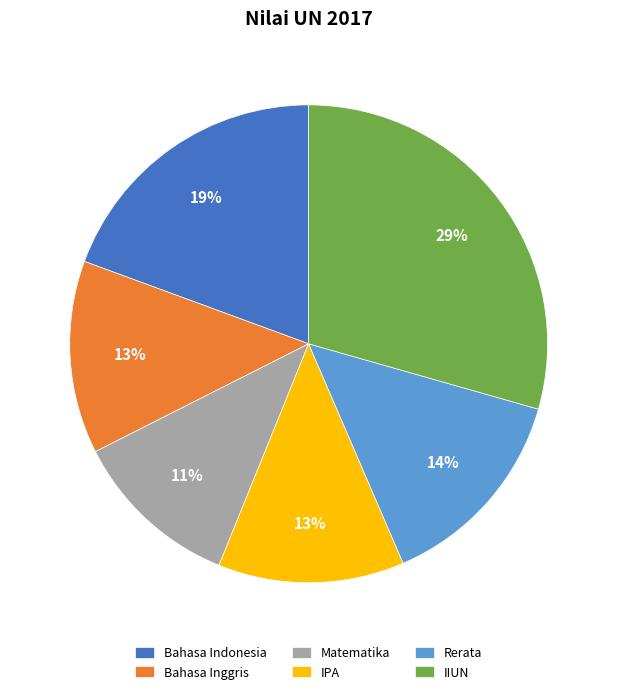

The IPA slice represents 13% of the pie. True or false?

True